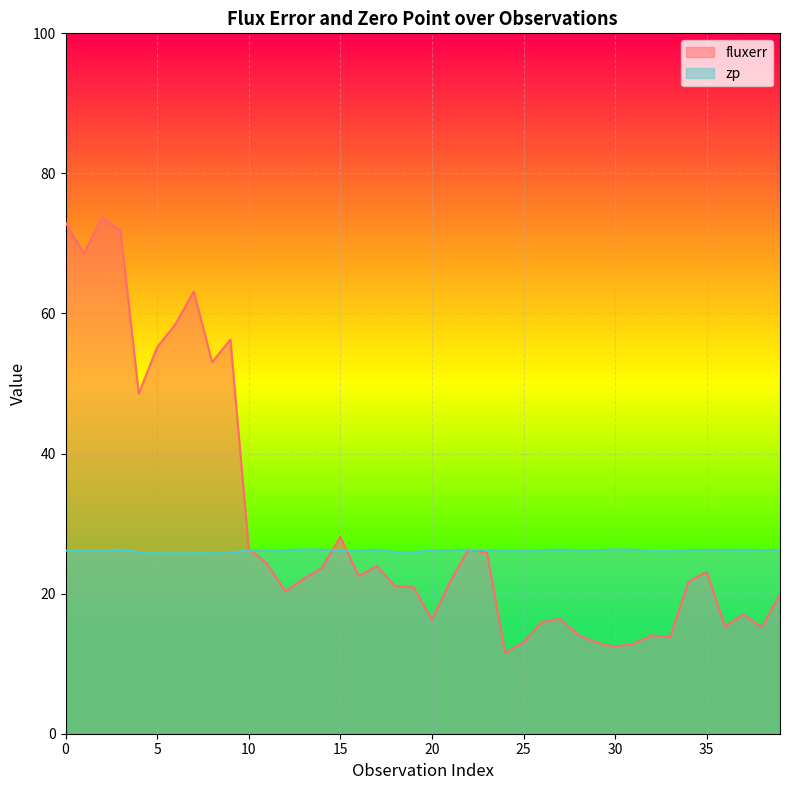

Rank the categories by zp value from highest to lowest.

13, 30, 27, 31, 3, 14, 17, 37, 22, 23, 35, 36, 39, 1, 12, 26, 34, 21, 38, 20, 2, 28, 29, 15, 16, 0, 10, 11, 25, 24, 32, 33, 18, 4, 19, 8, 9, 6, 5, 7